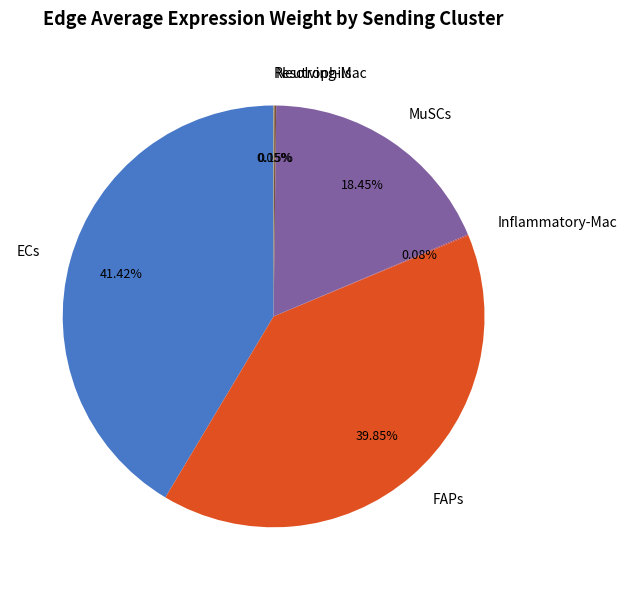

What percentage is the MuSCs slice, to the nearest percent?

18%